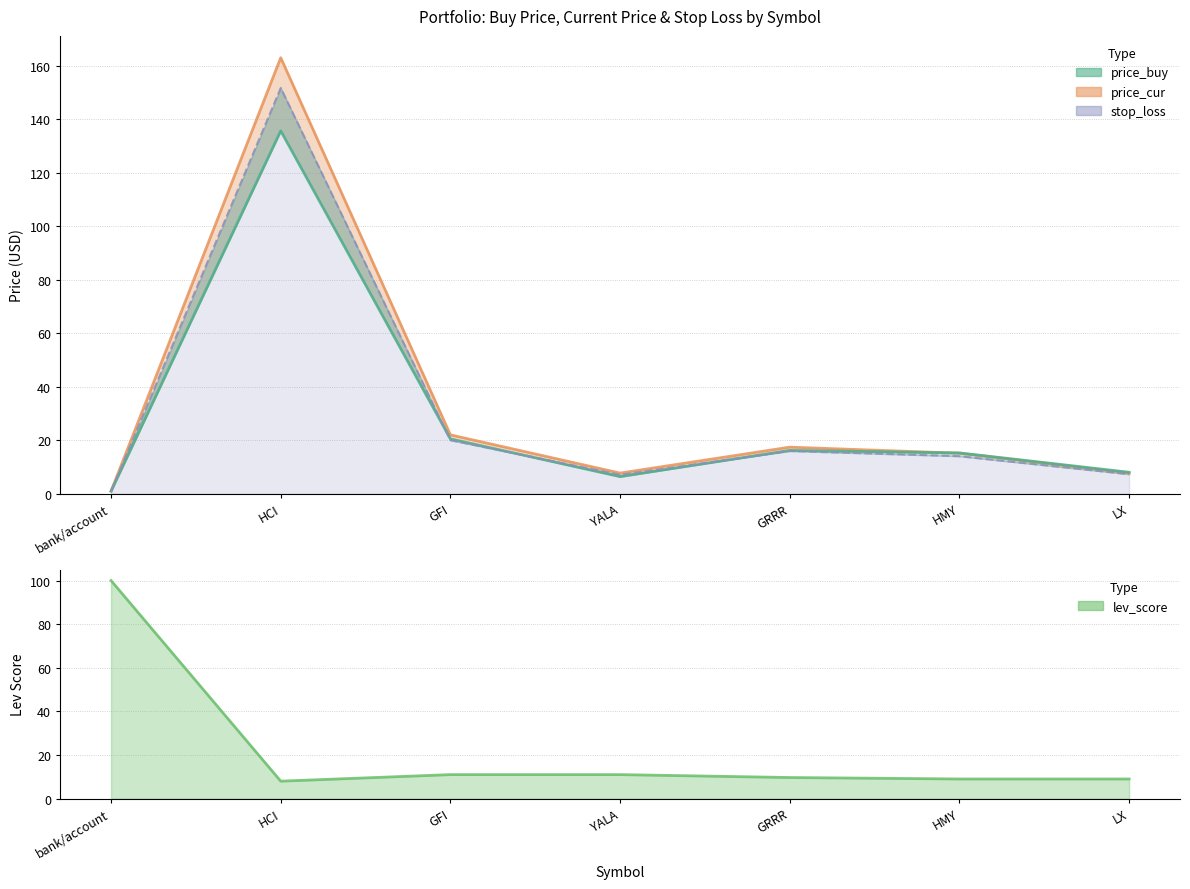

Reading left to right, list all the values displayed in this chart.

price_buy: bank/account=1.0	HCI=135.8	GFI=20.5	YALA=6.4	GRRR=16.2	HMY=15.3	LX=8.1
price_cur: bank/account=1.0	HCI=163.1	GFI=22.0	YALA=7.8	GRRR=17.4	HMY=15.2	LX=7.7
stop_loss: bank/account=0.9	HCI=151.8	GFI=20.0	YALA=7.1	GRRR=16.0	HMY=14.1	LX=7.3
lev_score: bank/account=100.0	HCI=8.0	GFI=11.0	YALA=11.0	GRRR=9.7	HMY=9.0	LX=9.0